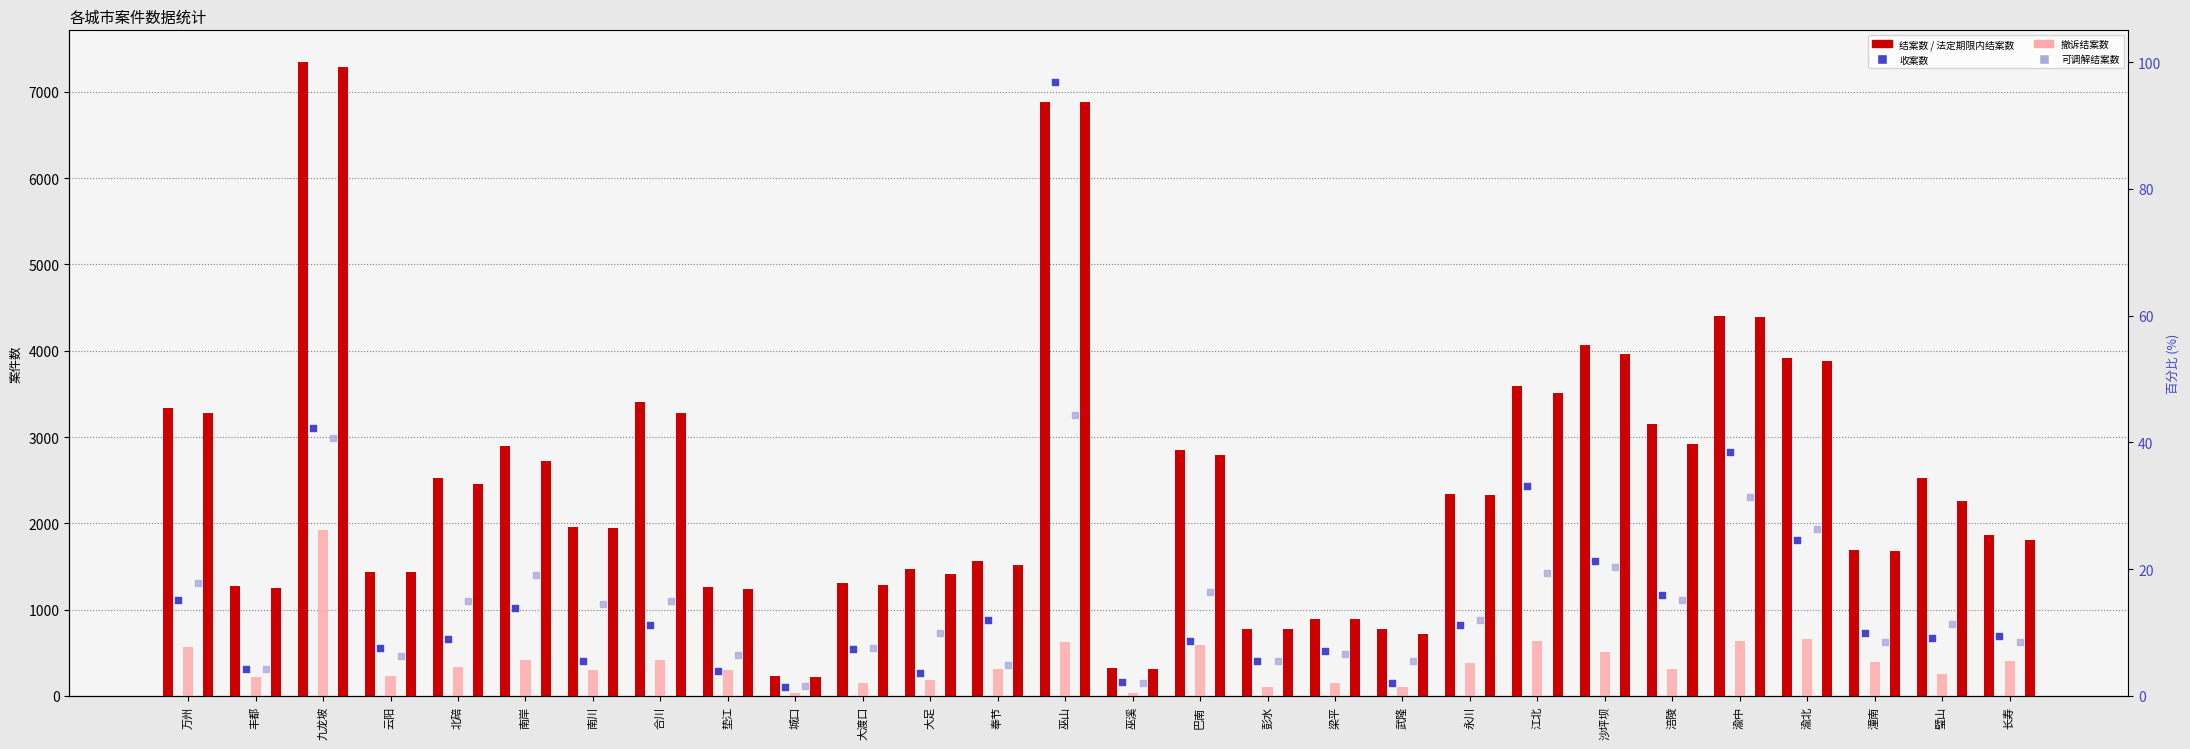

At how many categories does at least one series exceed 6683?

2